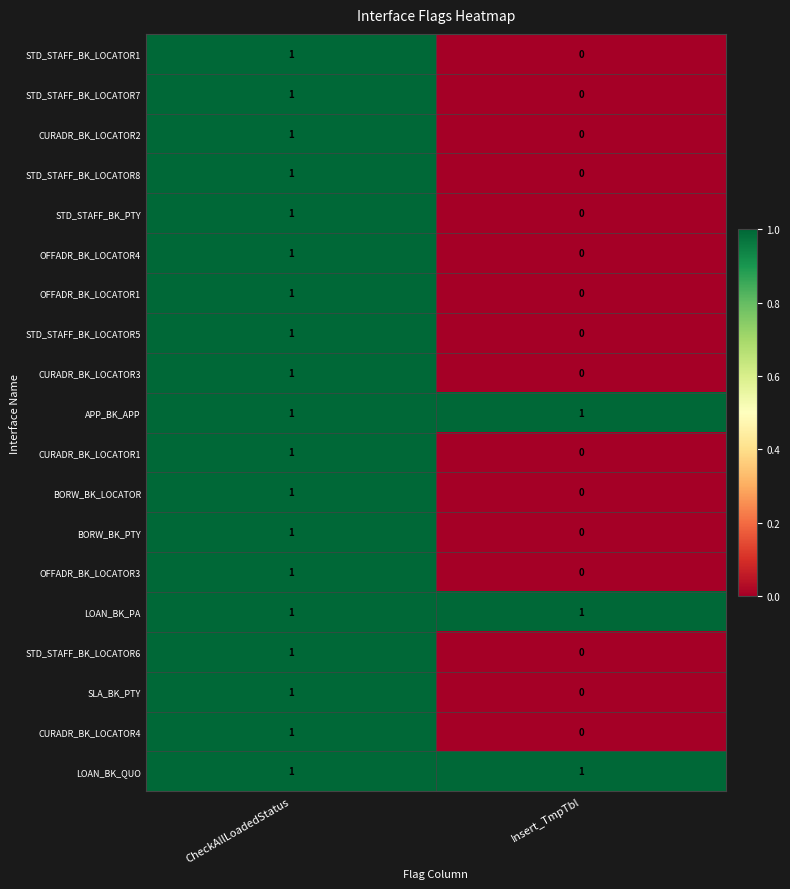

At which label does BORW_BK_LOCATOR reach its minimum?

Insert_TmpTbl